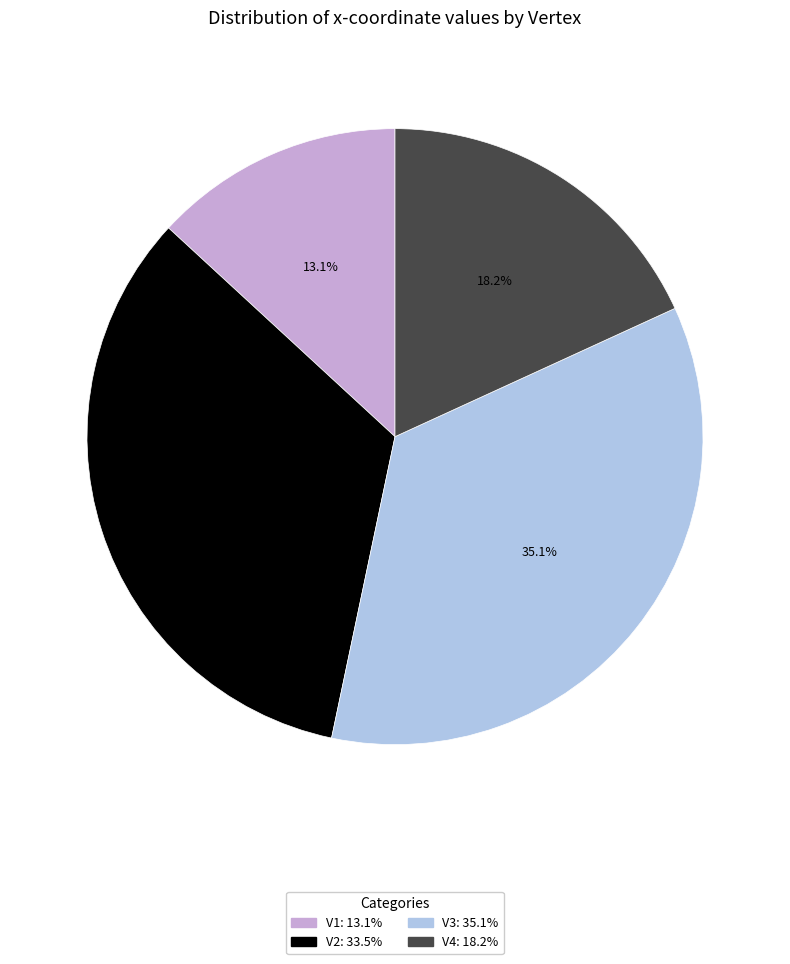

How many slices are in this pie chart?

4